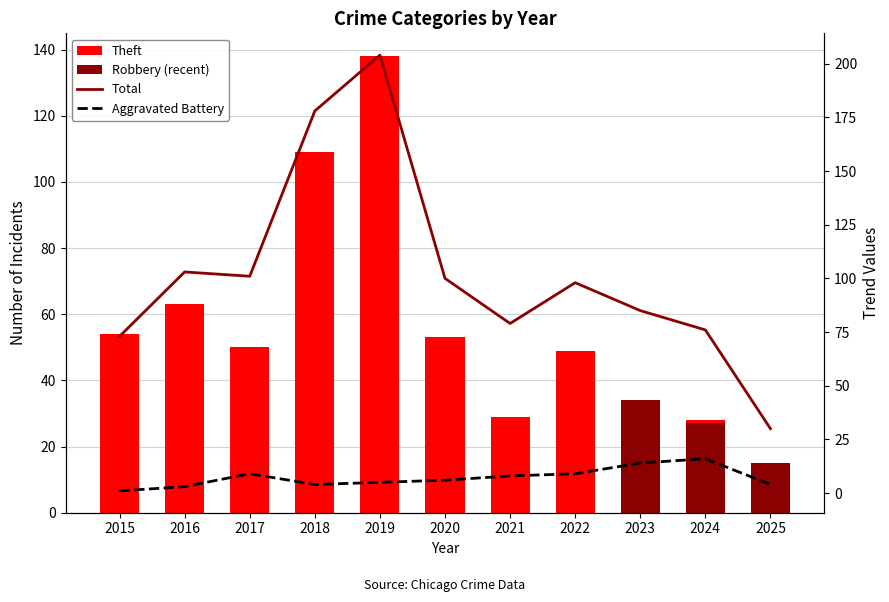

Reading left to right, extract all data points from this chart.

Aggravated Battery: 1	3	9	4	5	6	8	9	14	16	4
Theft: 54	63	50	109	138	53	29	49	34	28	8
Total: 73	103	101	178	204	100	79	98	85	76	30